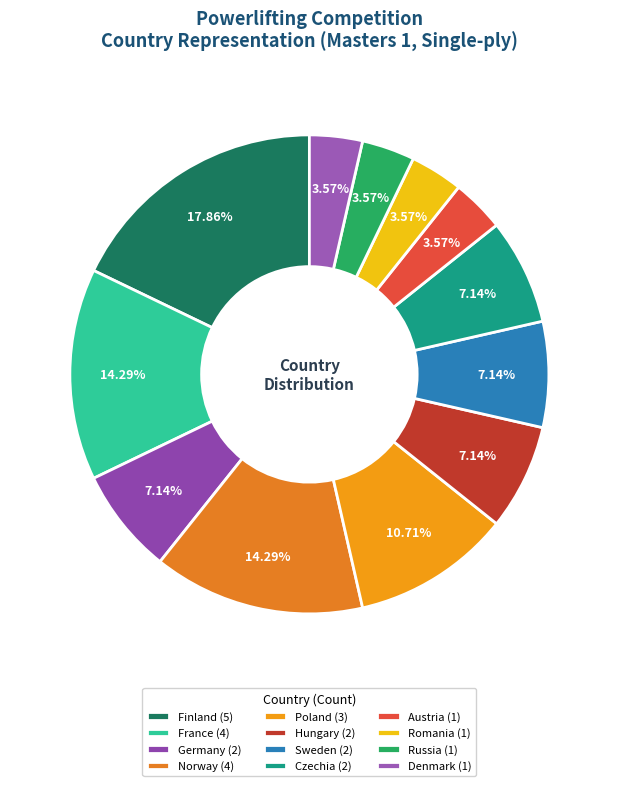

Count the number of slices in the pie.

12